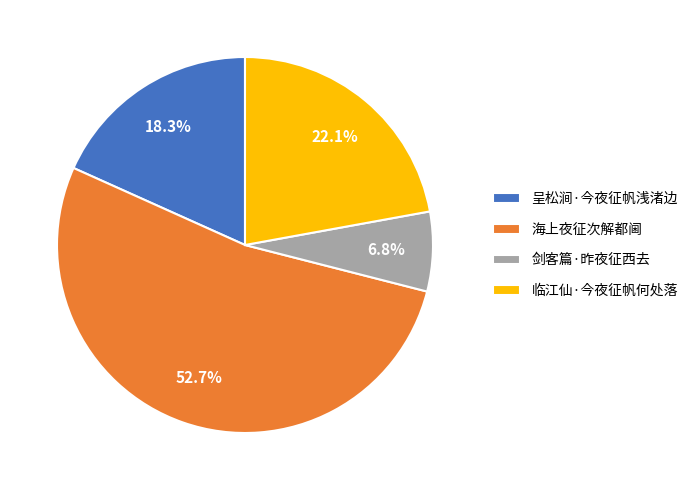

Combined, what portion of the pie is 剑客篇·昨夜征西去 and 海上夜征次解都阃?

59.6%